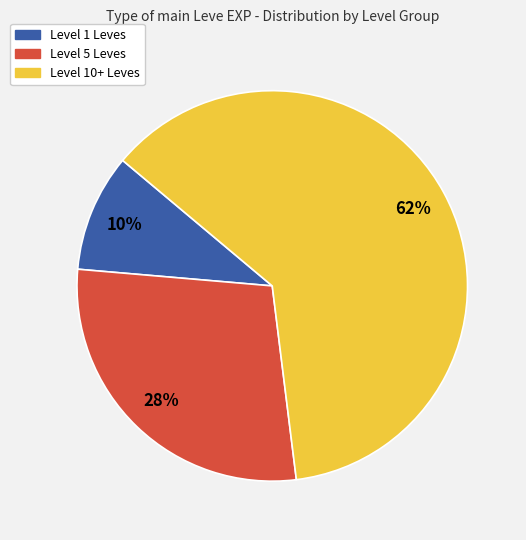

Do Level 1 Leves and Level 10+ Leves together represent more than half of the pie?

Yes